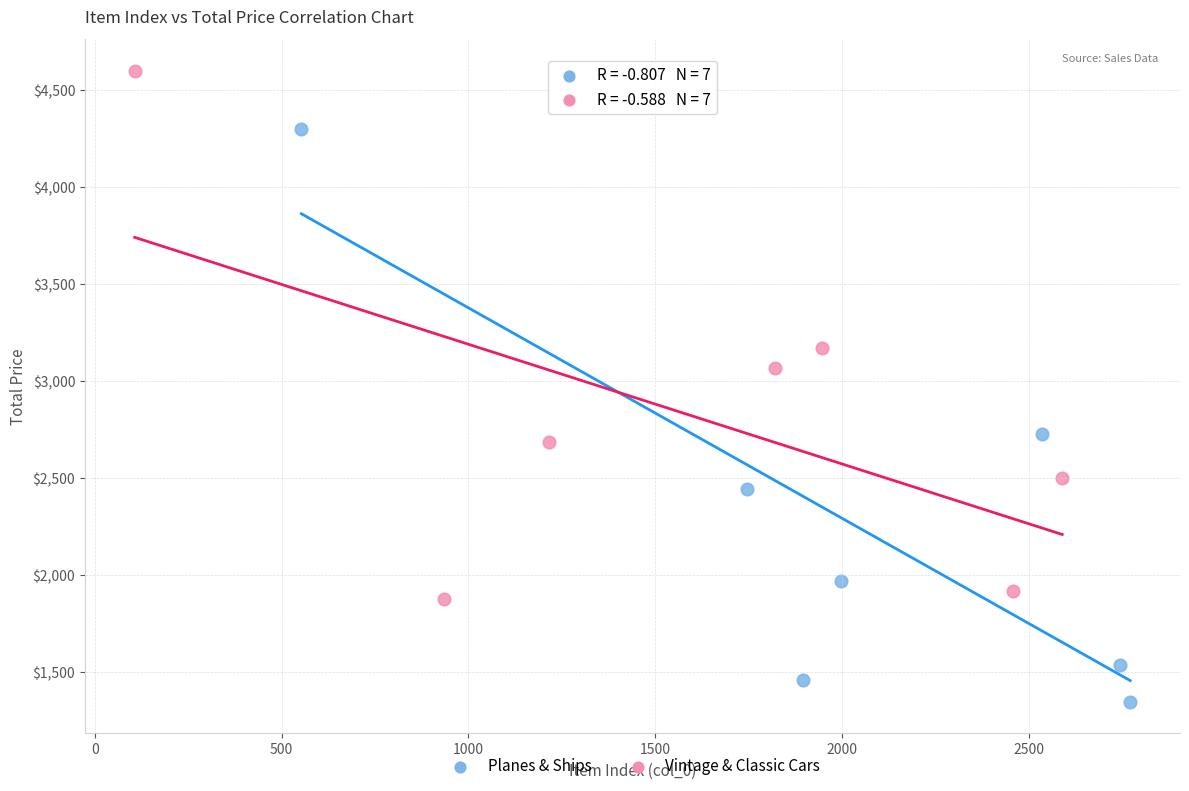

Which series contains the lowest Y value?

Planes & Ships